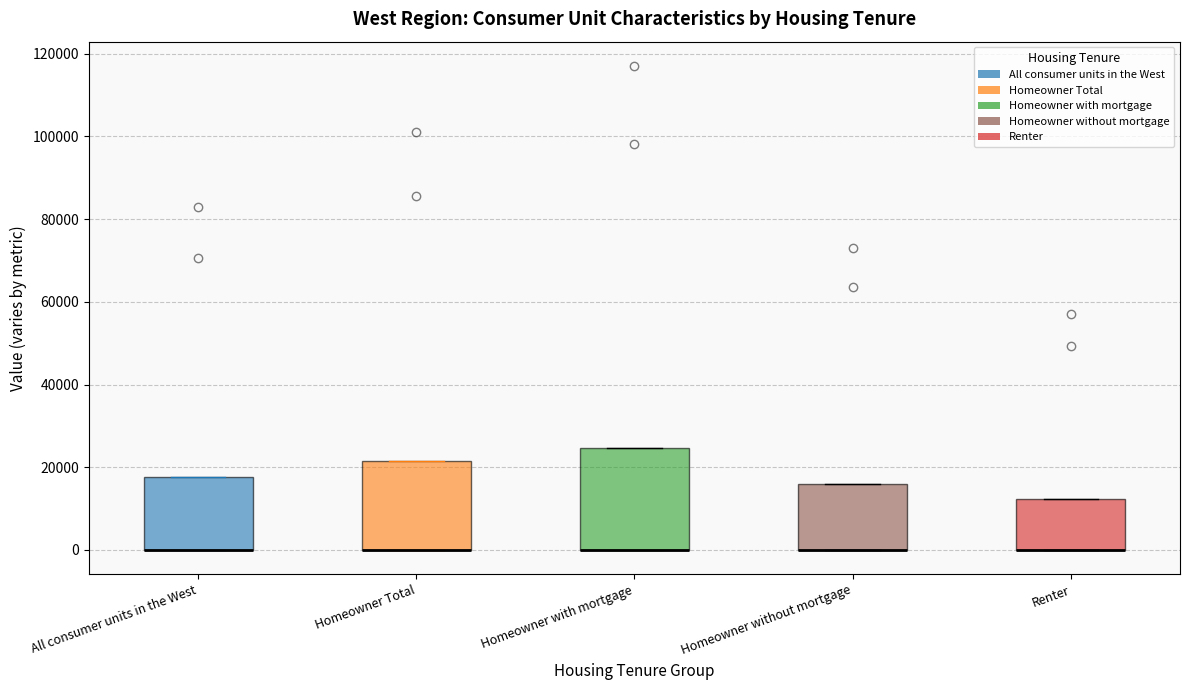

Where is the lower edge of the box for Homeowner without mortgage on the y-axis? The values are not printed on the chart, so give them approximately, as read against the axis.

0